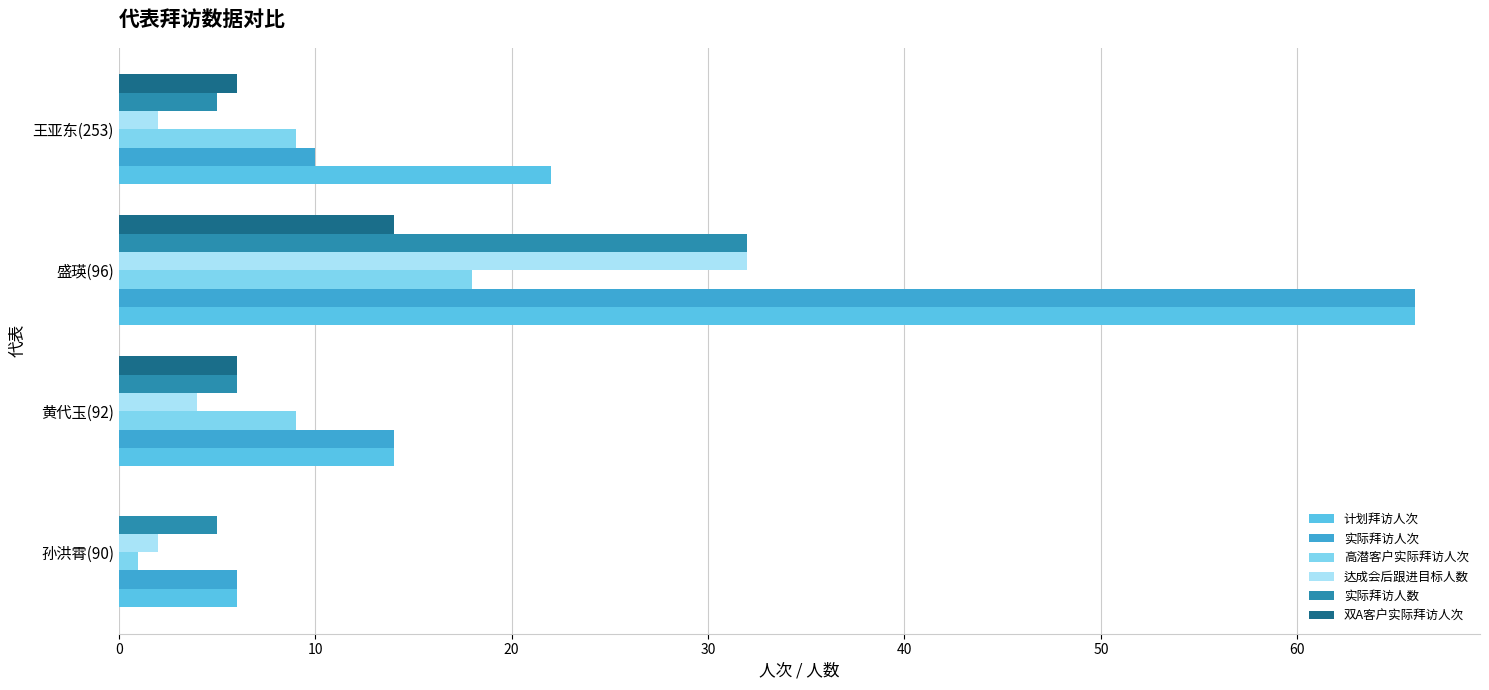

Which series changed the most between 孙洪霄(90) and 王亚东(253)?

计划拜访人次